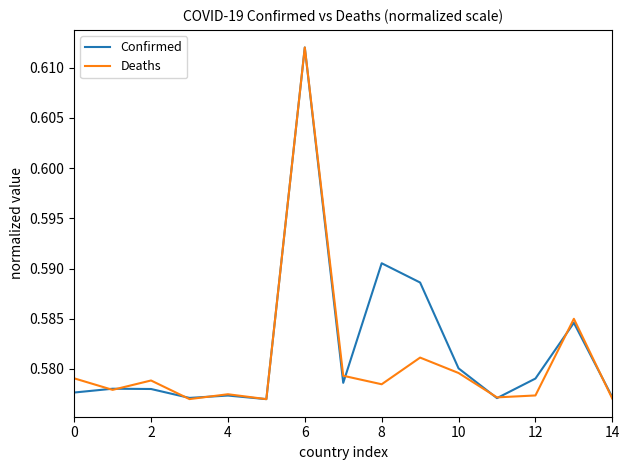

How many lines are shown in the chart?

2